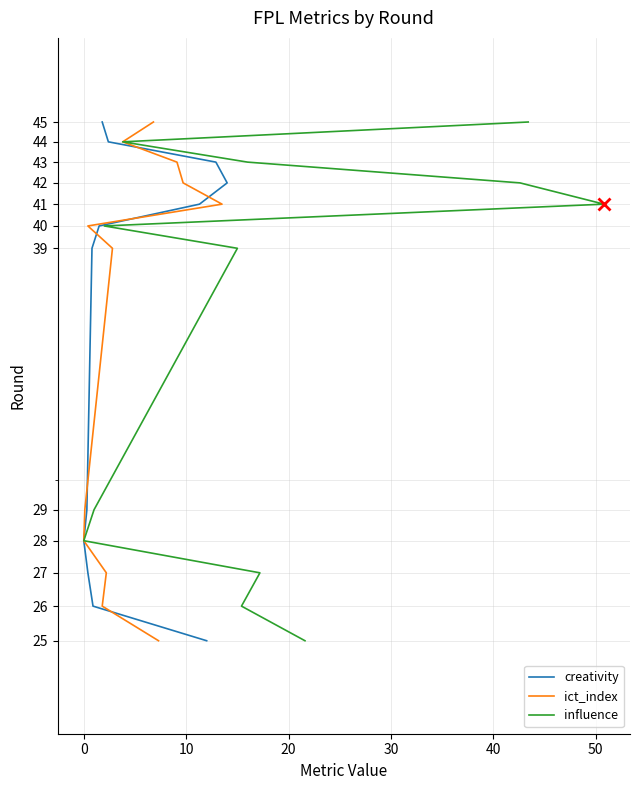

What are all the series names shown in the legend?

creativity, ict_index, influence